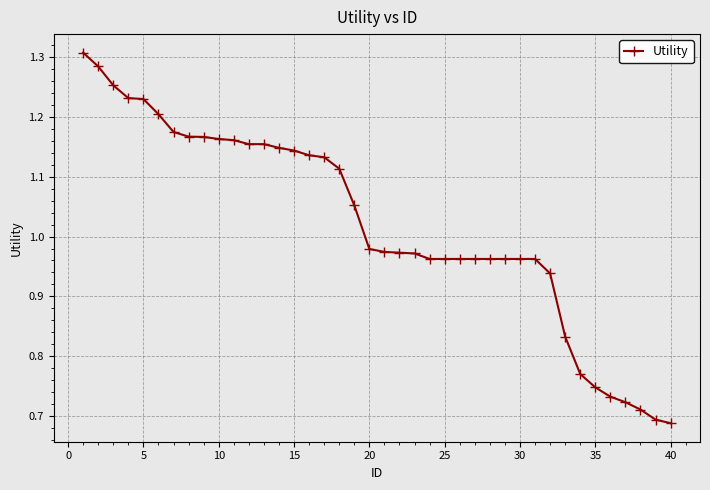

What is the sum of all values?

40.8